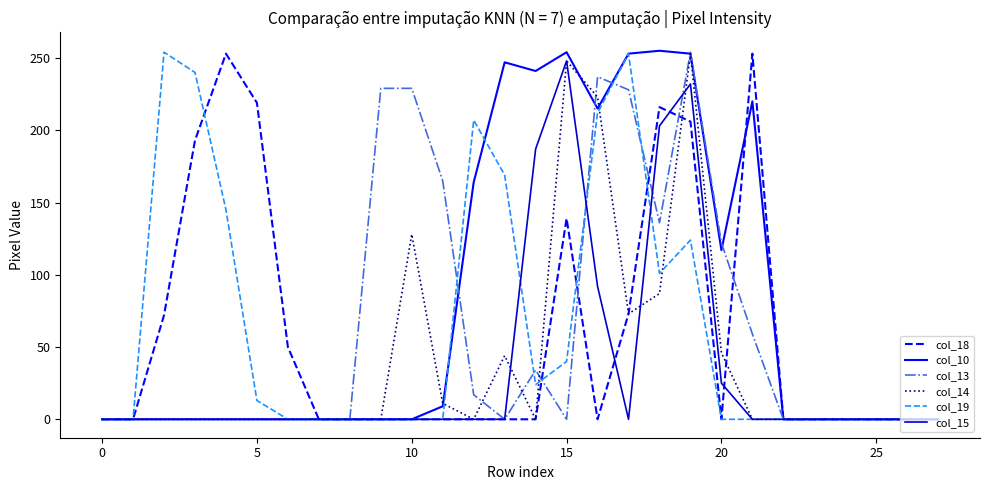

What are all the series names shown in the legend?

col_18, col_10, col_13, col_14, col_19, col_15